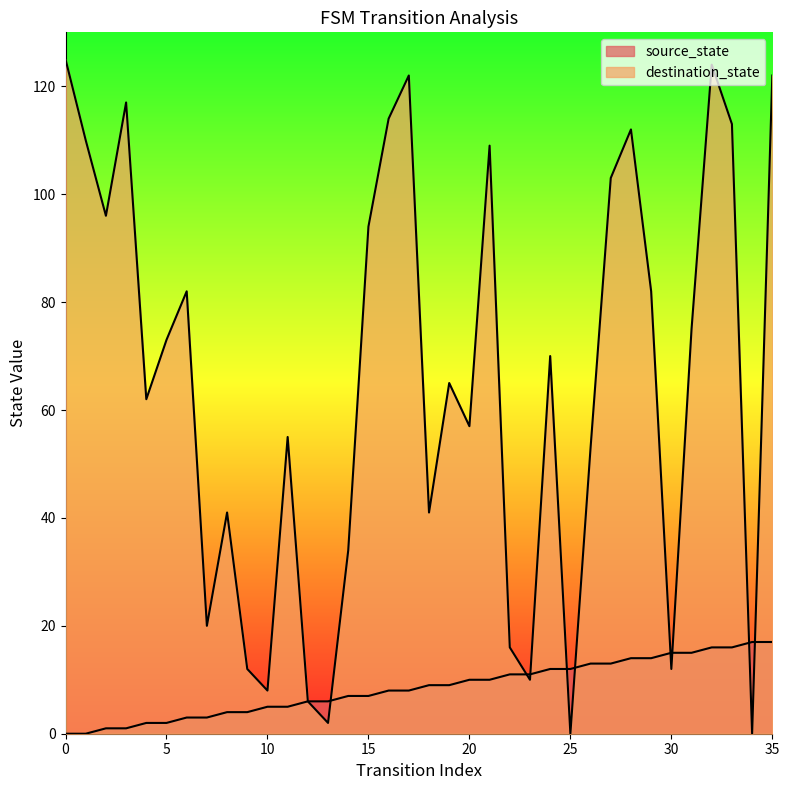

The destination_state series shows 82 at 6. True or false?

True